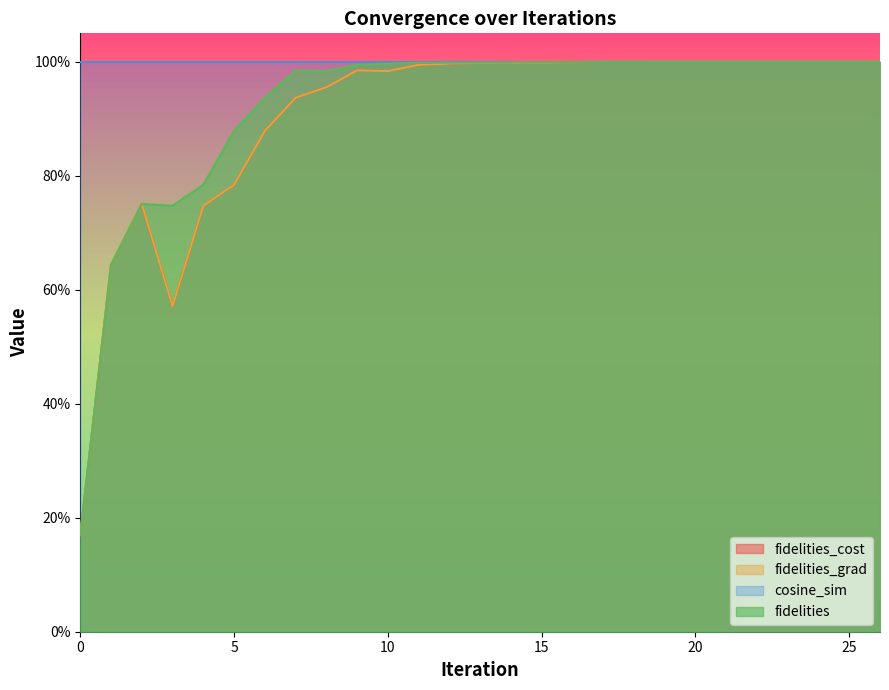

Does the chart display data point markers on the line(s)?

No